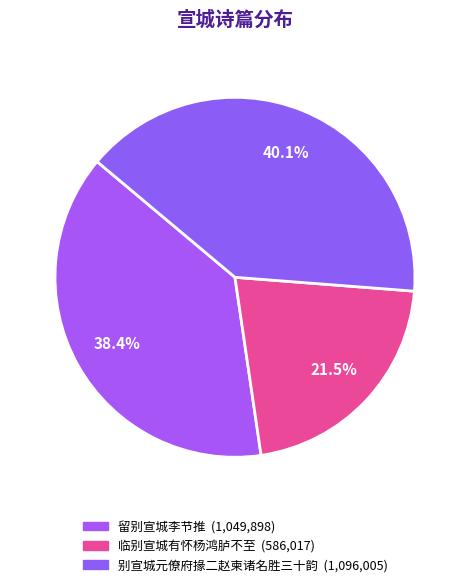

Combined, what portion of the pie is 别宣城元僚府掾二赵柬诸名胜三十韵 and 临别宣城有怀杨鸿胪不至?

61.6%